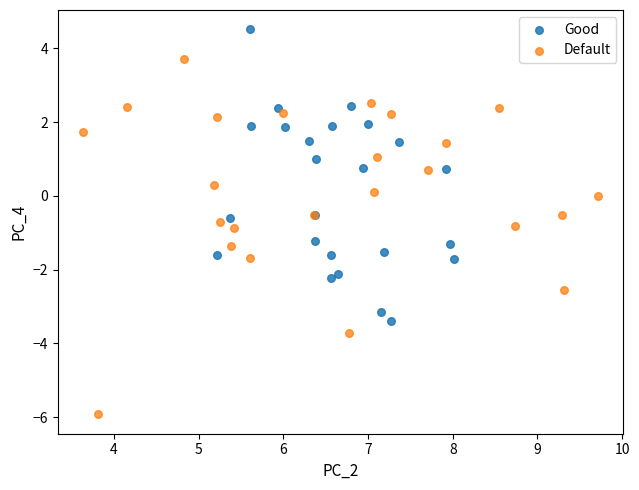

Which series reaches the minimum Y coordinate?

Default